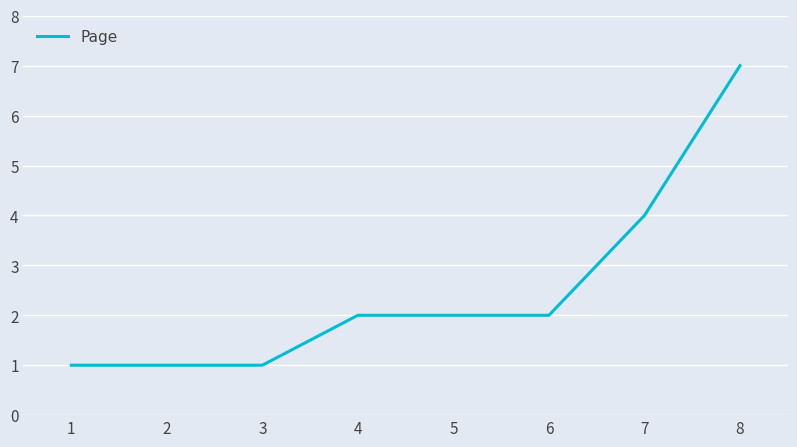

How many series are shown in this chart?

1